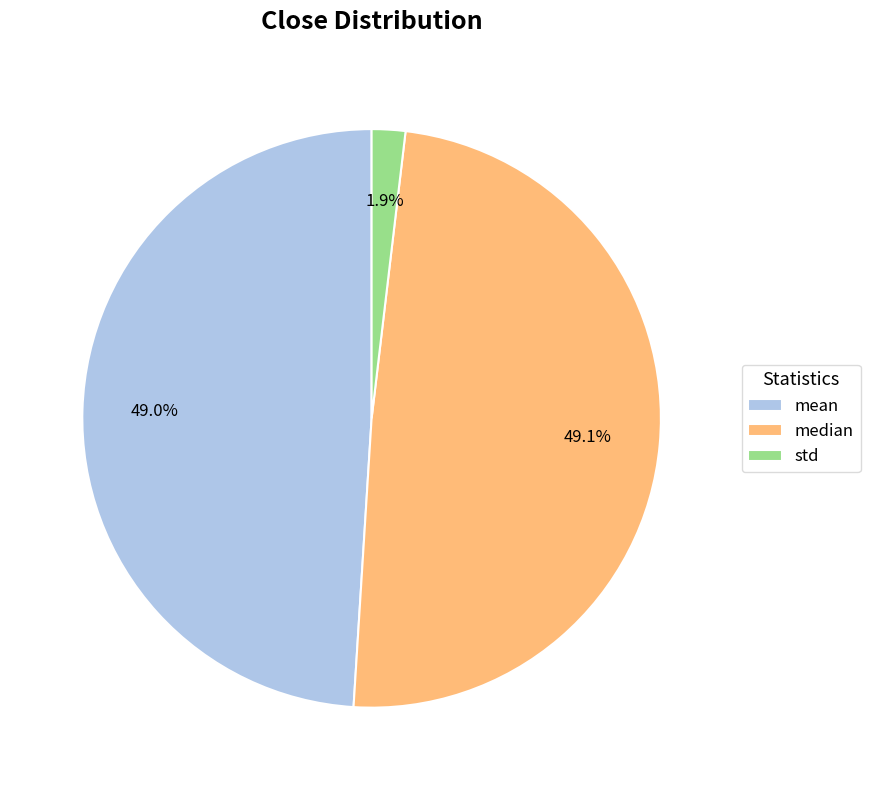

How much of the chart is everything except median?

50.9%